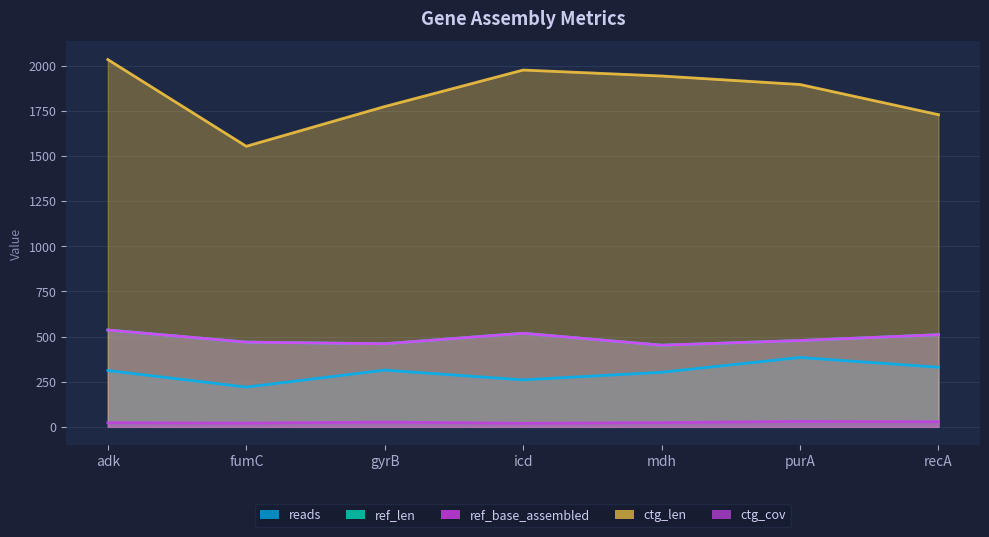

Reading right to left, extract all data points from this chart.

reads: 330.0	384.0	302.0	260.0	314.0	220.0	312.0
ref_len: 510.0	478.0	452.0	518.0	460.0	469.0	536.0
ref_base_assembled: 510.0	478.0	452.0	518.0	460.0	469.0	536.0
ctg_len: 1728.0	1895.0	1942.0	1975.0	1773.0	1553.0	2033.0
ctg_cov: 28.1	30.4	23.4	19.8	26.4	20.8	22.9